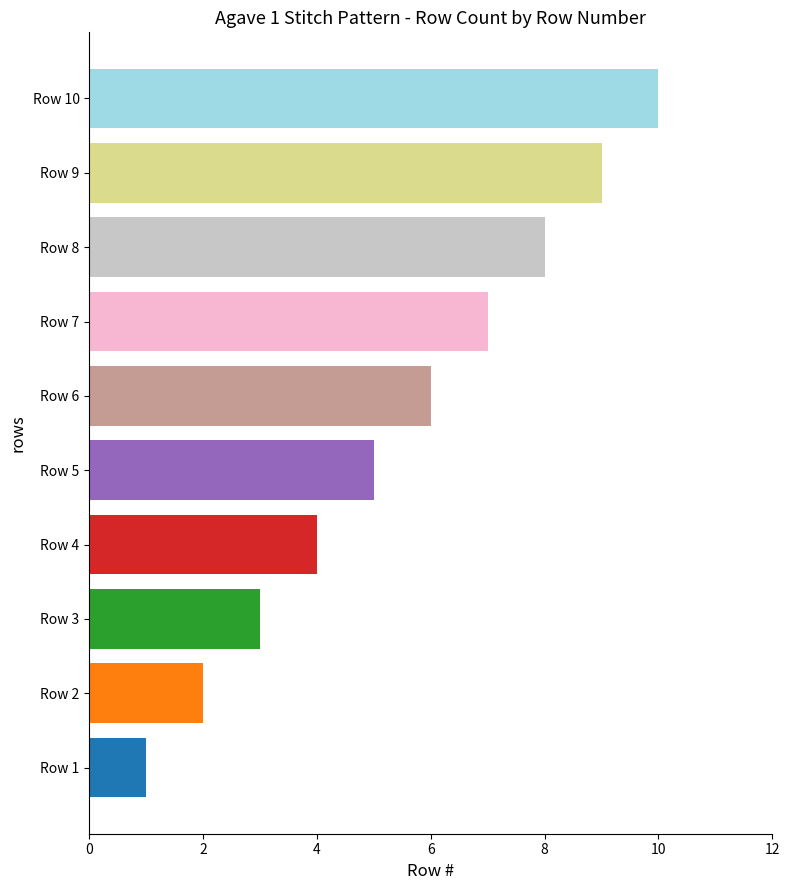

List the labels in order of value, smallest first.

Row 1, Row 2, Row 3, Row 4, Row 5, Row 6, Row 7, Row 8, Row 9, Row 10